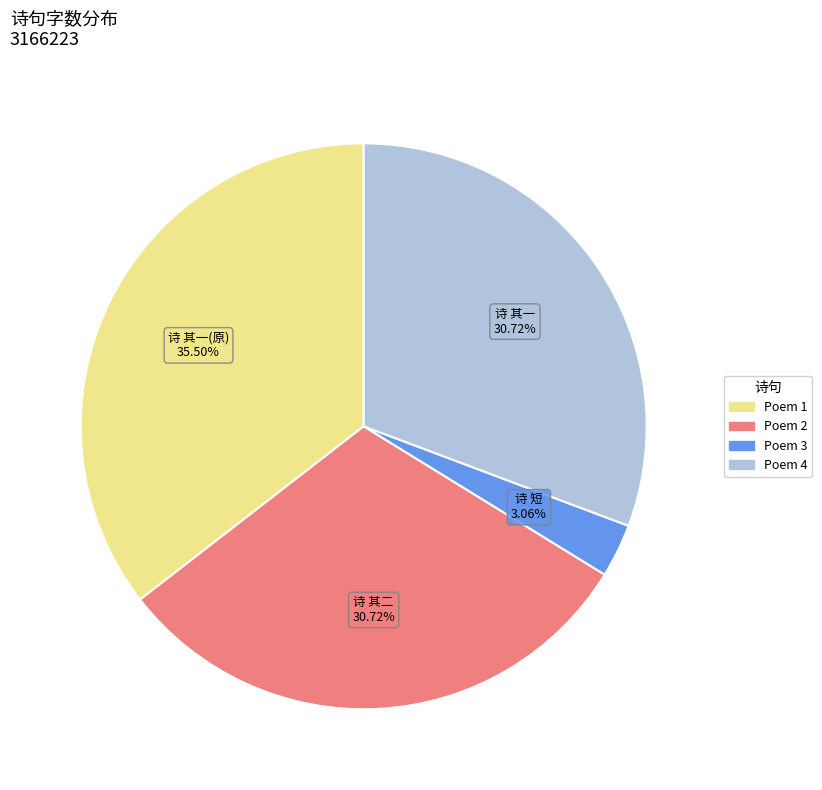

Count the number of slices in the pie.

4